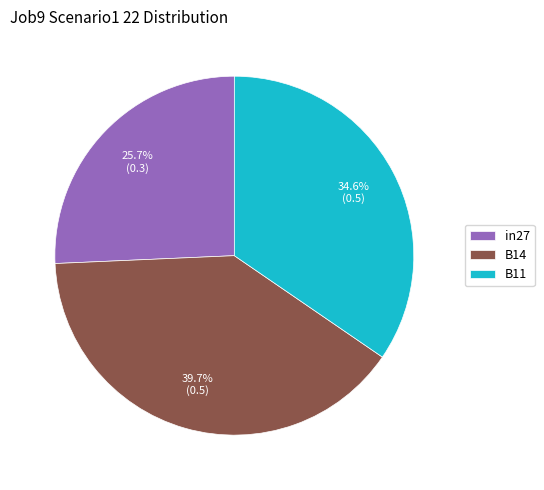

Count the number of slices in the pie.

3